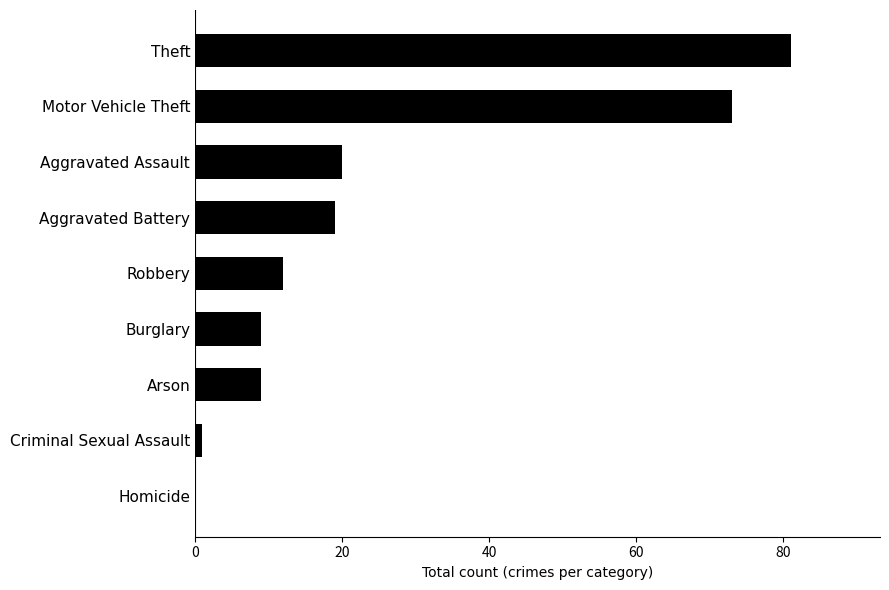

What is the sum of all values?

224